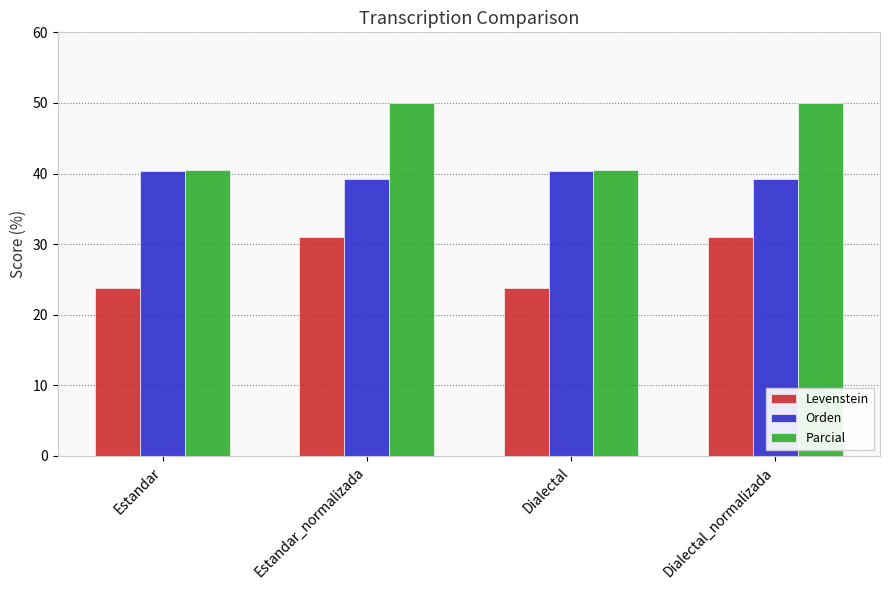

Reading right to left, transcribe all the data shown in this chart.

Levenstein: 31.1	23.8	31.1	23.8
Orden: 39.3	40.4	39.3	40.4
Parcial: 50.0	40.5	50.0	40.5